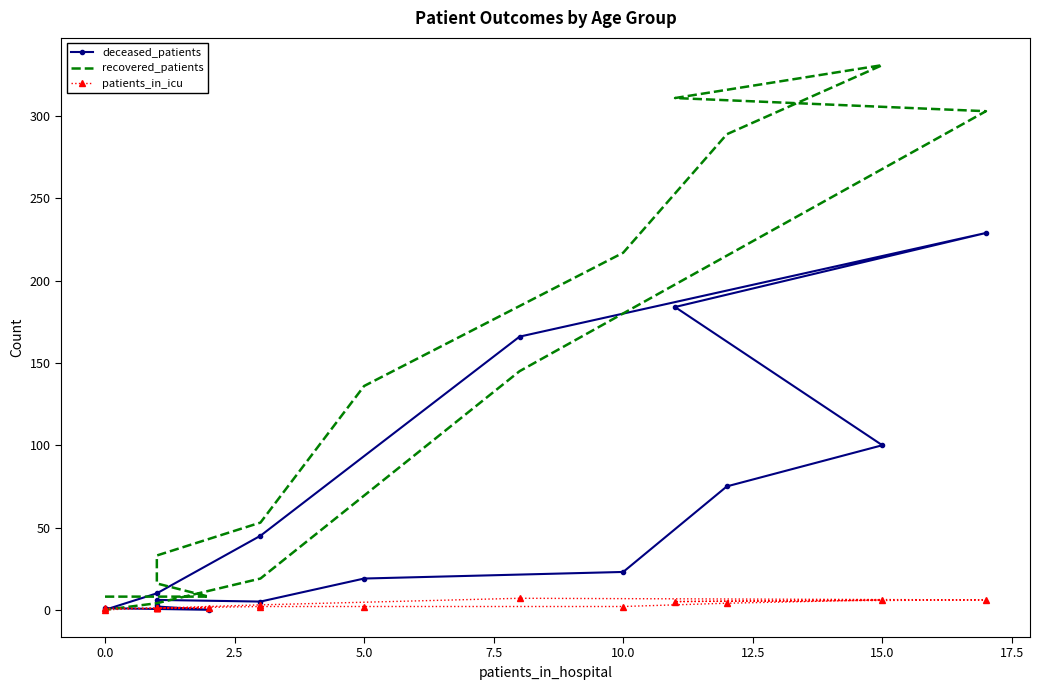

How many data points in deceased_patients are above 19?

7